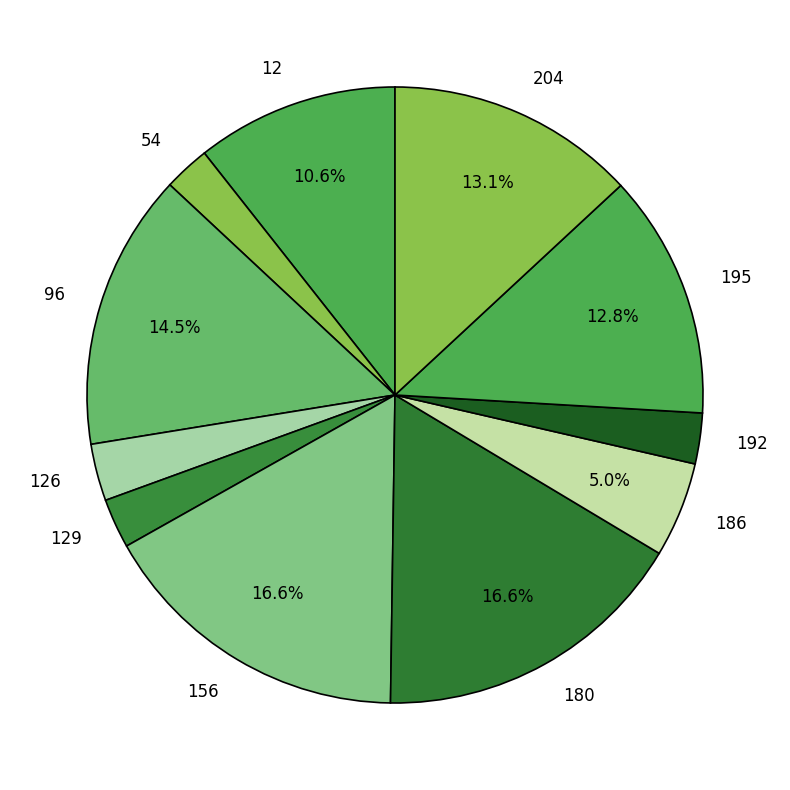

How many slices are in this pie chart?

11